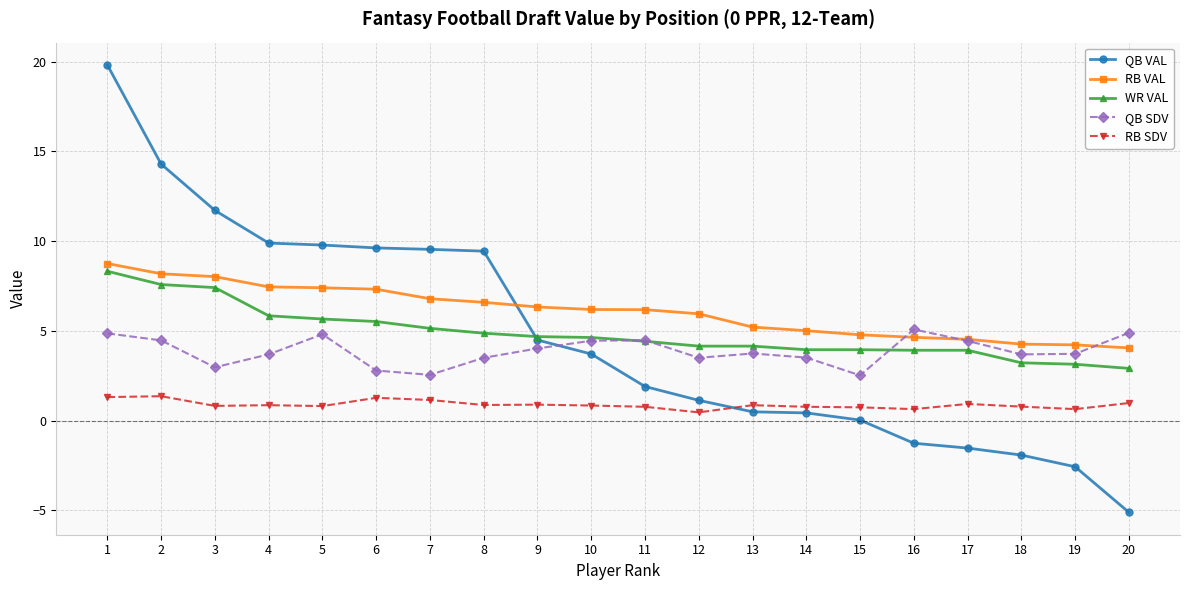

What is the value of the RB SDV point at the 19th from the left?

0.6